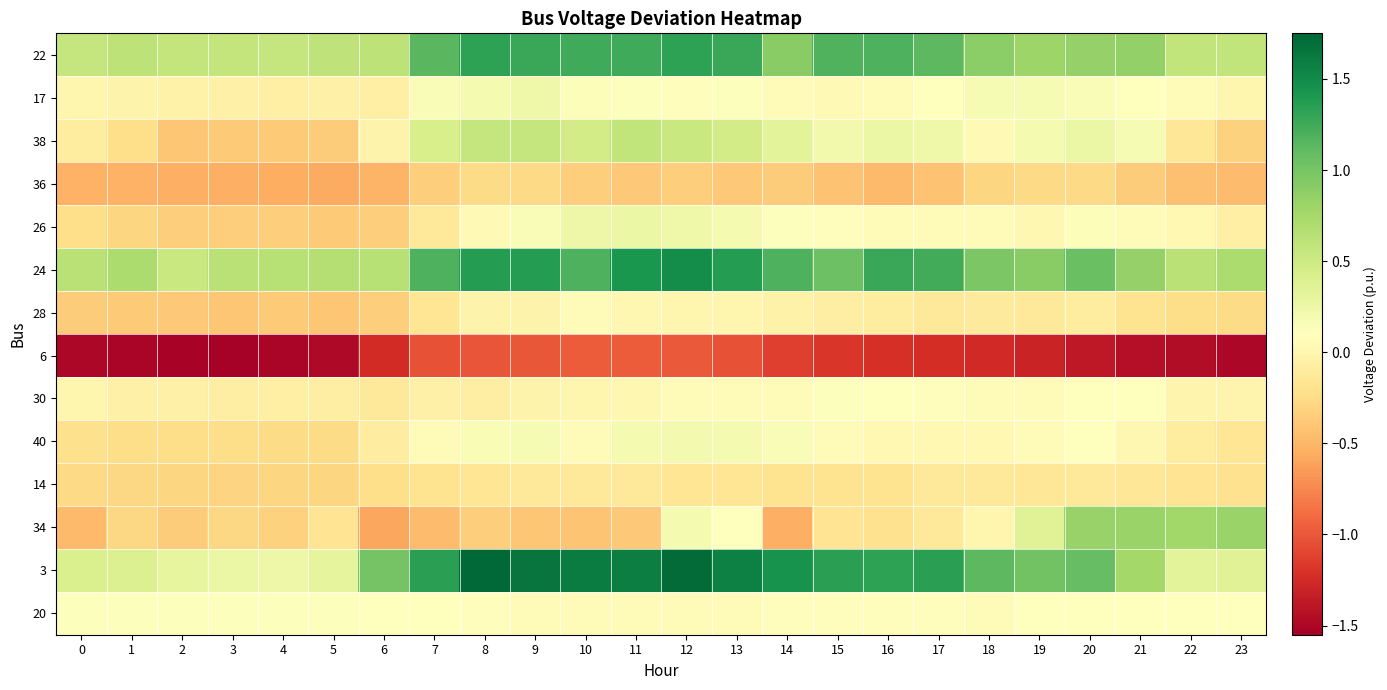

What is the maximum value shown in the chart?

1.7